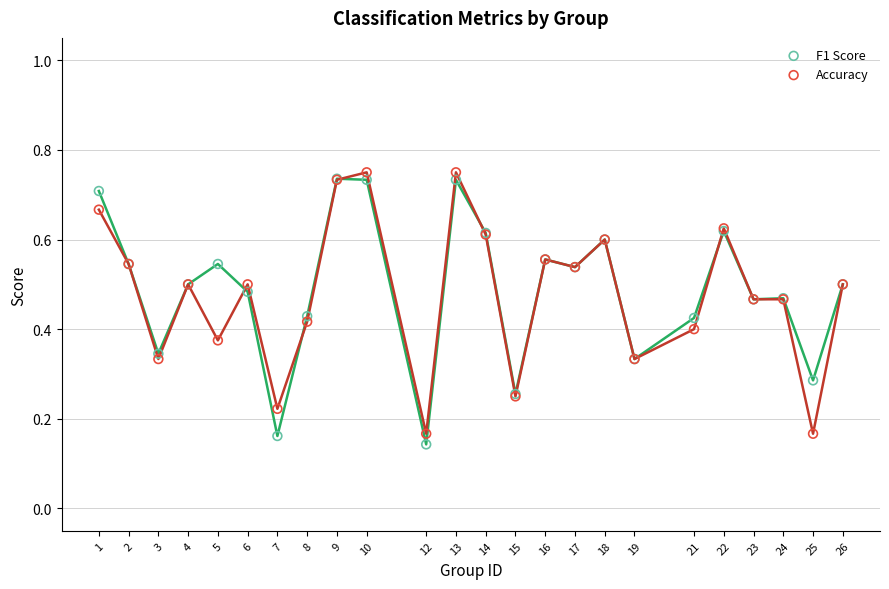

What are all the series names shown in the legend?

F1 Score, Accuracy